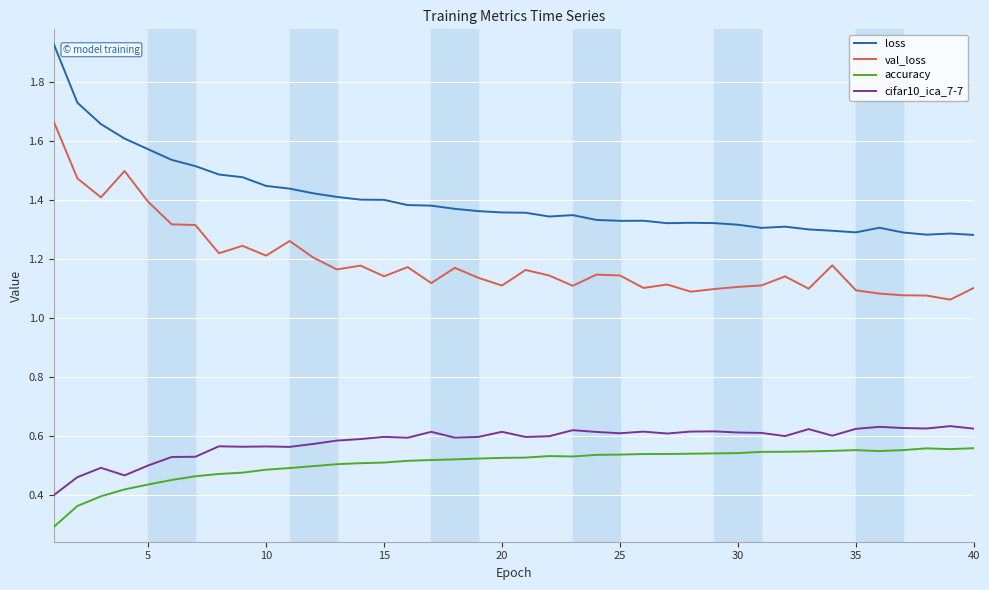

True or false: accuracy and loss intersect in this chart.

False